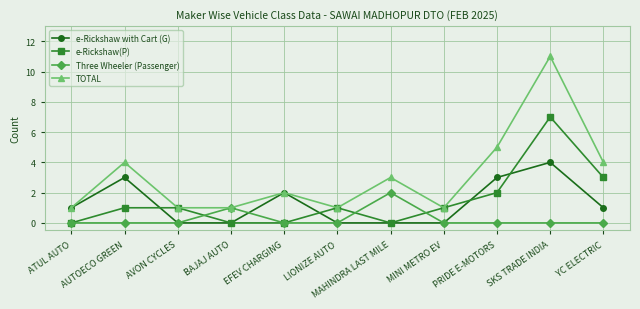

Which series ends up on top after the final intersection of Three Wheeler (Passenger) and e-Rickshaw with Cart (G)?

e-Rickshaw with Cart (G)